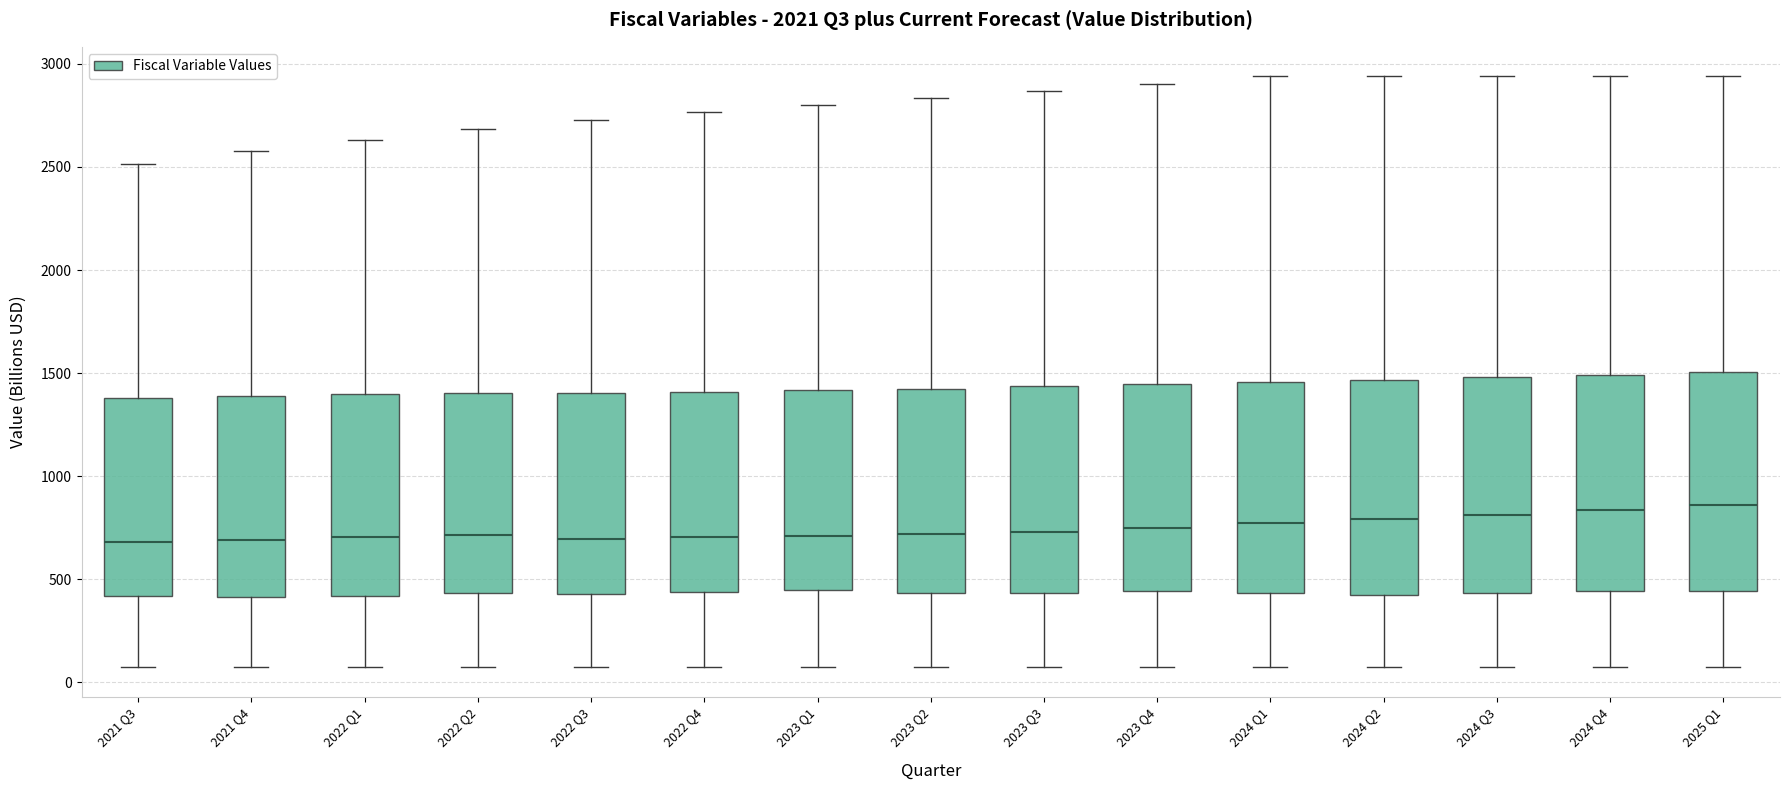

Reading left to right, transcribe this box plot: for each box, give where its median line is, the range the box spans, and where its two whiskers end, as read against the y-axis. The values are not printed on the chart, so give them approximately, as read against the axis.

2021 Q3: median 700, box 400 to 1400, whiskers 50 to 2500
2021 Q4: median 700, box 400 to 1400, whiskers 100 to 2600
2022 Q1: median 700, box 400 to 1400, whiskers 100 to 2650
2022 Q2: median 700, box 450 to 1400, whiskers 100 to 2700
2022 Q3: median 700, box 450 to 1400, whiskers 100 to 2750
2022 Q4: median 700, box 450 to 1400, whiskers 100 to 2750
2023 Q1: median 700, box 450 to 1400, whiskers 100 to 2800
2023 Q2: median 700, box 450 to 1450, whiskers 100 to 2850
2023 Q3: median 750, box 450 to 1450, whiskers 100 to 2850
2023 Q4: median 750, box 450 to 1450, whiskers 100 to 2900
2024 Q1: median 750, box 450 to 1450, whiskers 100 to 2950
2024 Q2: median 800, box 400 to 1450, whiskers 100 to 2950
2024 Q3: median 800, box 450 to 1500, whiskers 100 to 2950
2024 Q4: median 850, box 450 to 1500, whiskers 100 to 2950
2025 Q1: median 850, box 450 to 1500, whiskers 100 to 2950